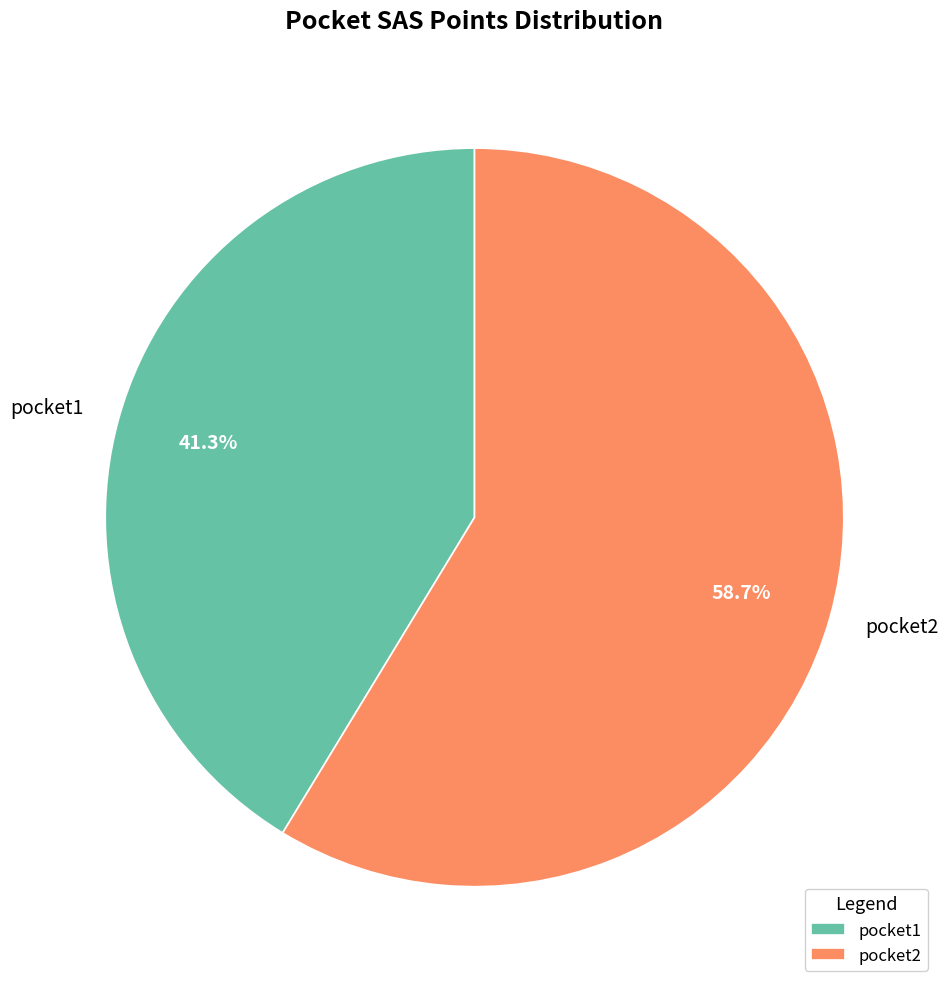

Between pocket1 and pocket2, which is larger?

pocket2